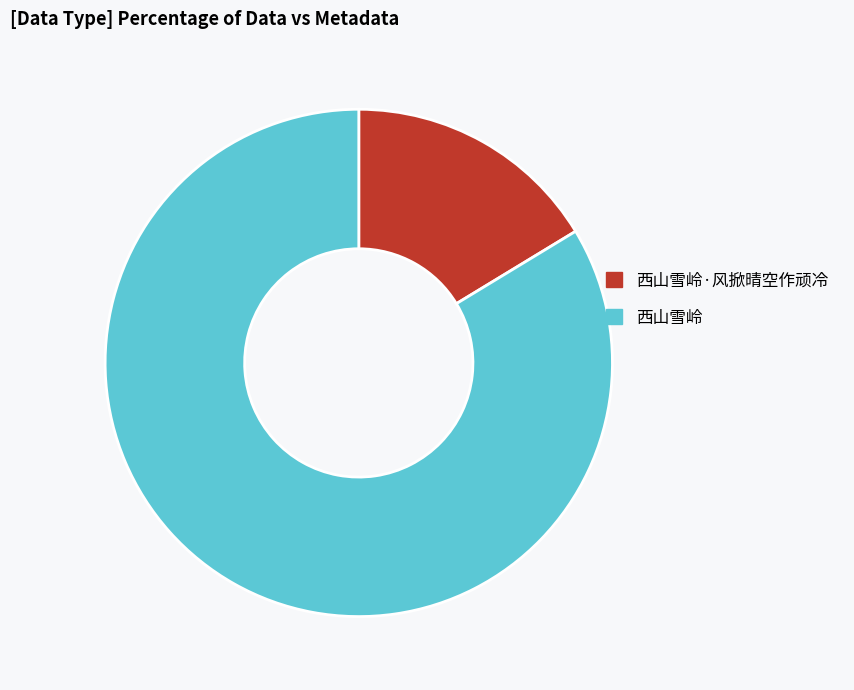

Do 西山雪岭·风掀晴空作顽冷 and 西山雪岭 together represent more than half of the pie?

Yes